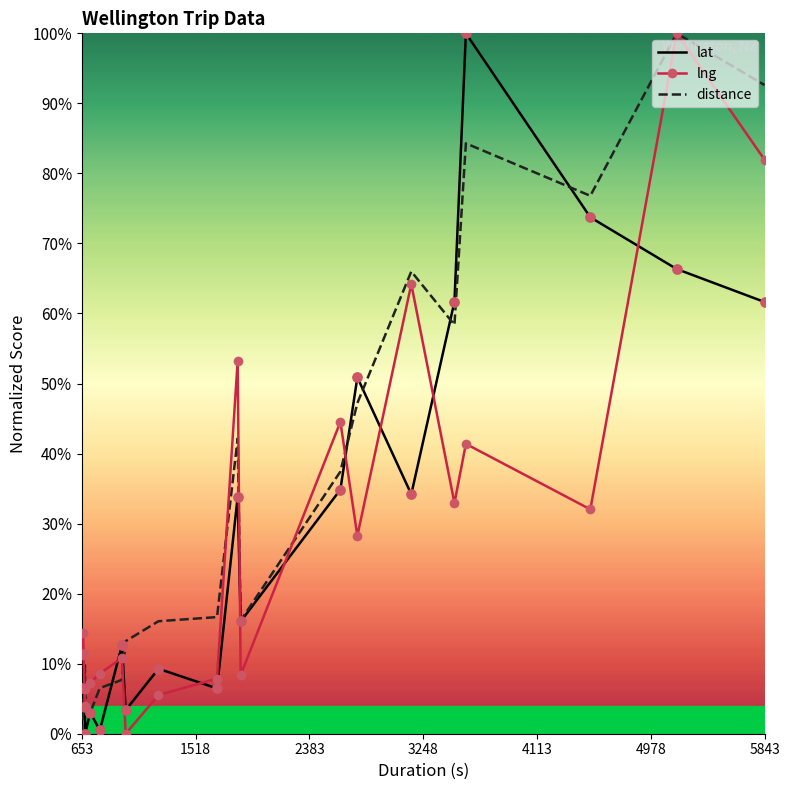

Which series has the largest total across all categories?

distance